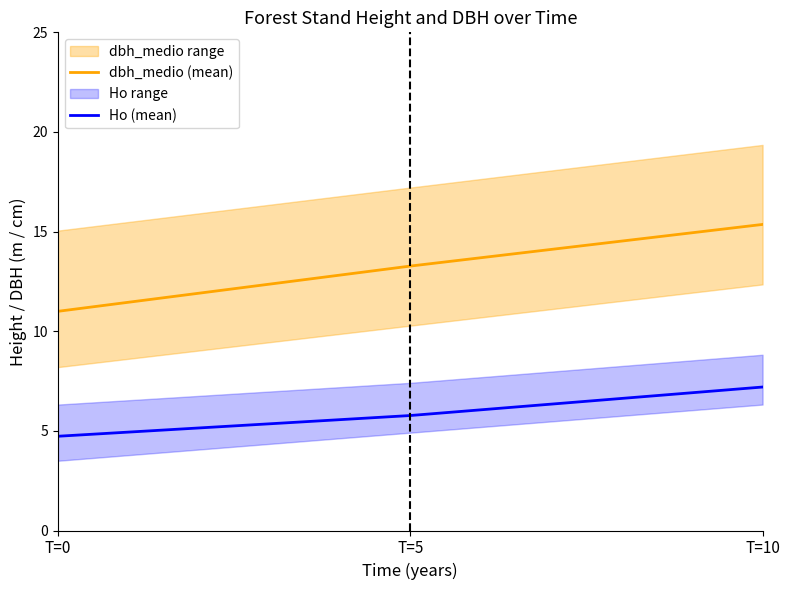

Which series changed the most between T=0 and T=10?

dbh_medio (mean)